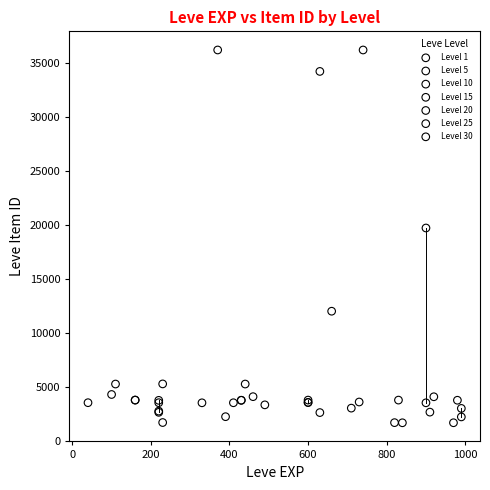

Which series has the widest spread of Y values?

Level 30